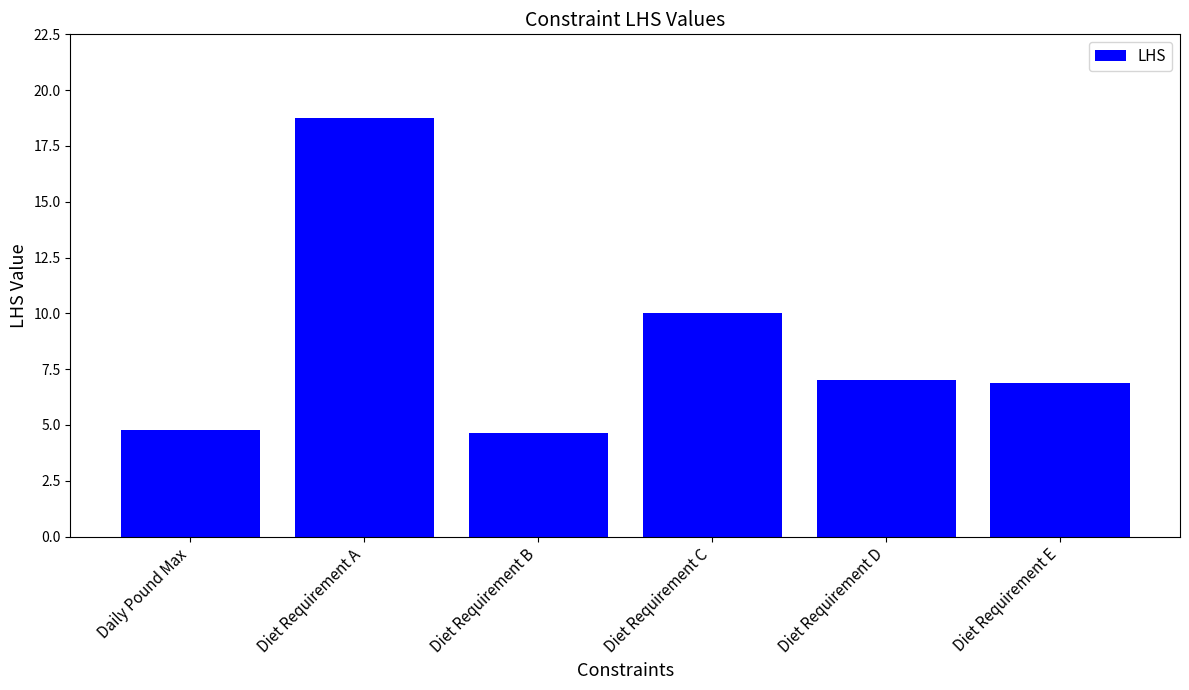

Which has a higher value, Diet Requirement B or Diet Requirement A?

Diet Requirement A